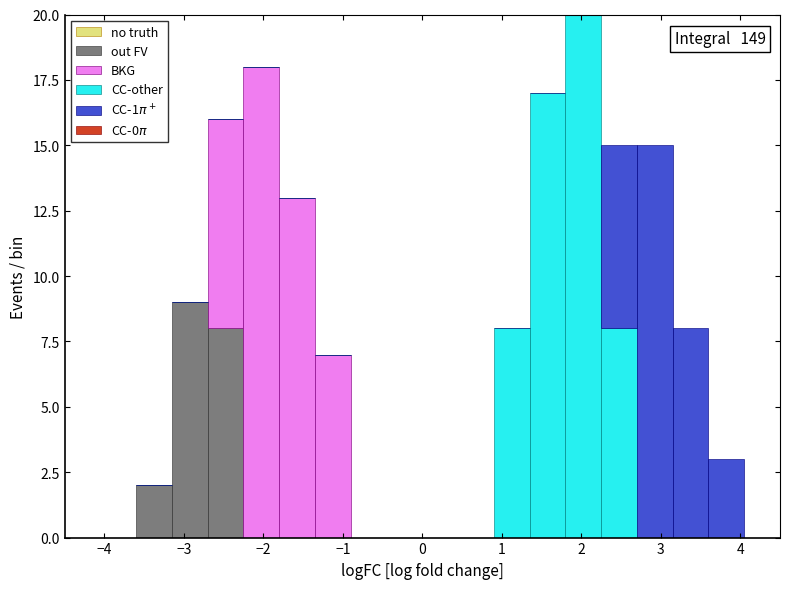

Which range on the x-axis has the tallest stacked bar (by total height)?

1.80 to 2.25